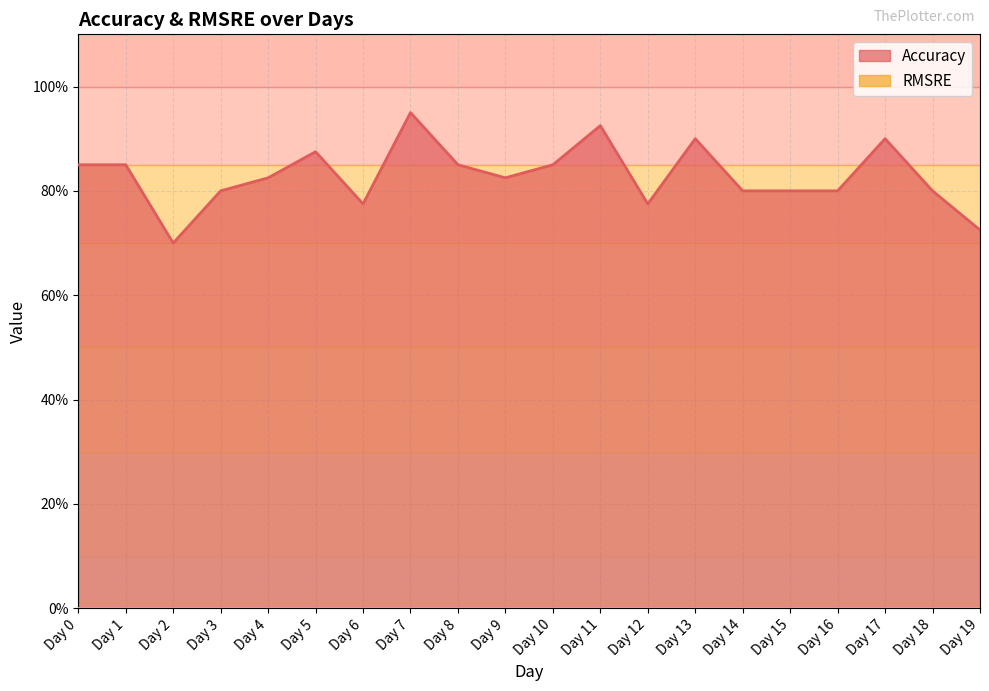

What is the average value?

0.8